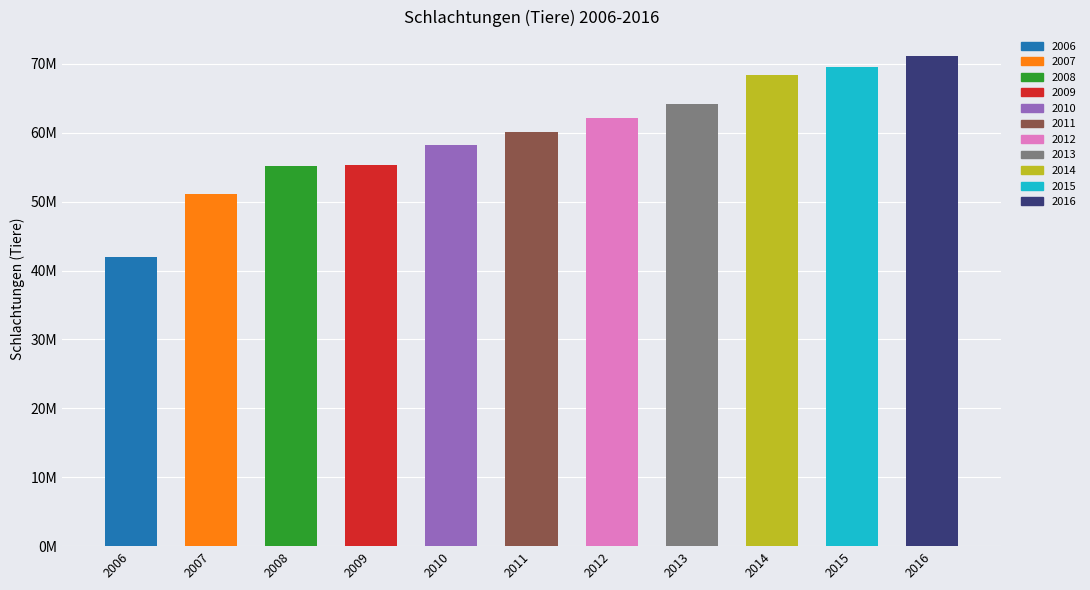

At which label is the value closest to 56523817?

2009